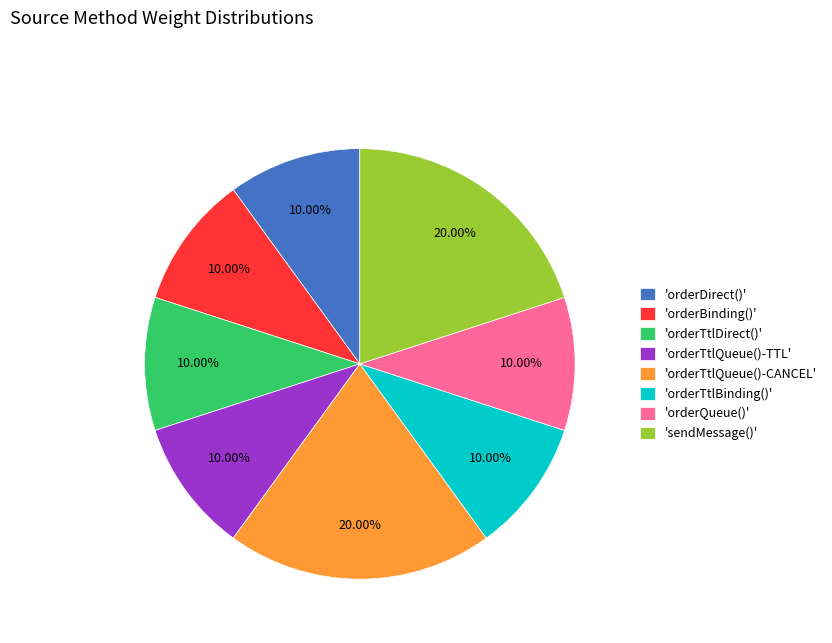

Approximately how many times larger is the value at 'orderDirect()' compared to 'orderTtlQueue()-TTL'?

1.0